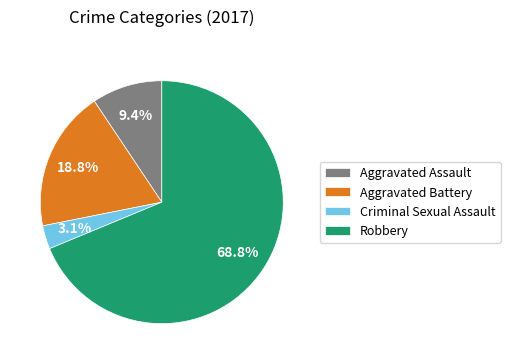

Is the sum of Aggravated Assault and Criminal Sexual Assault greater than half?

No